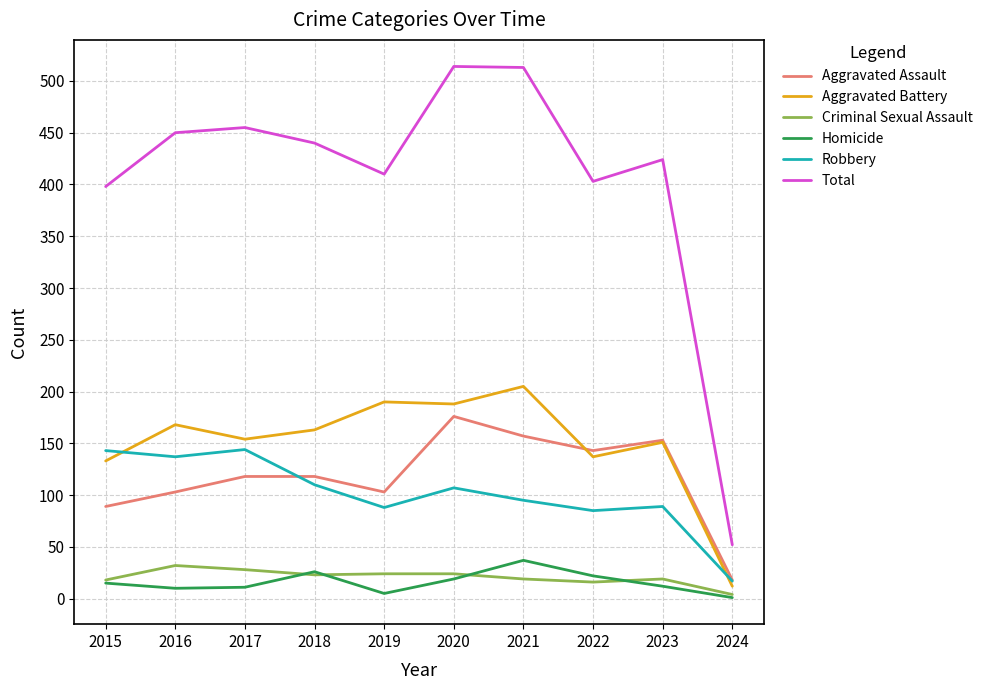

What is the difference between the highest and lowest values at 2020?

495